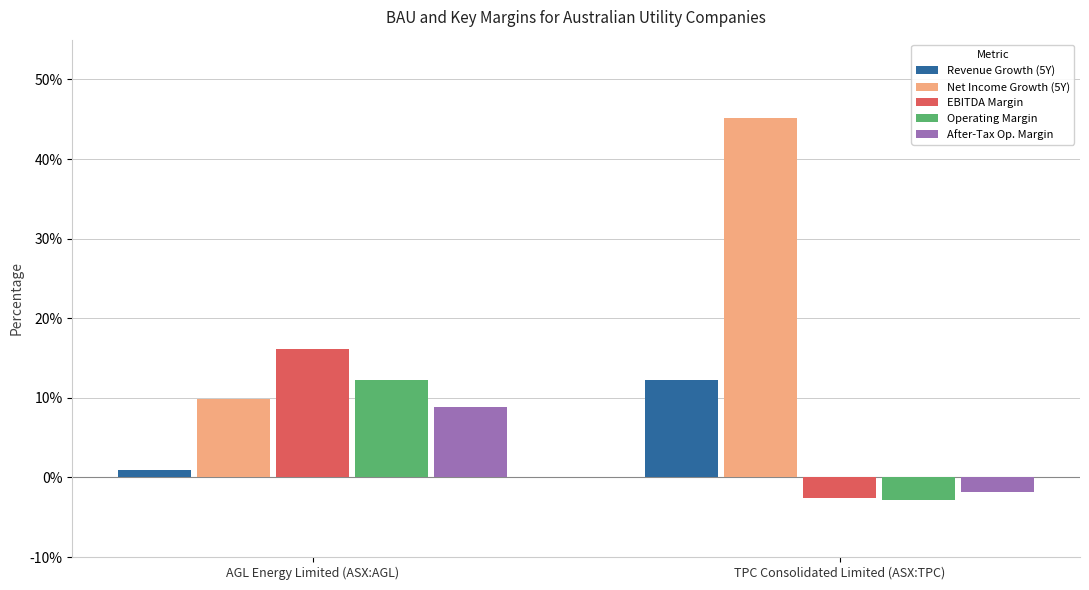

What are all the series names shown in the legend?

Revenue Growth (5Y), Net Income Growth (5Y), EBITDA Margin, Operating Margin, After-Tax Op. Margin